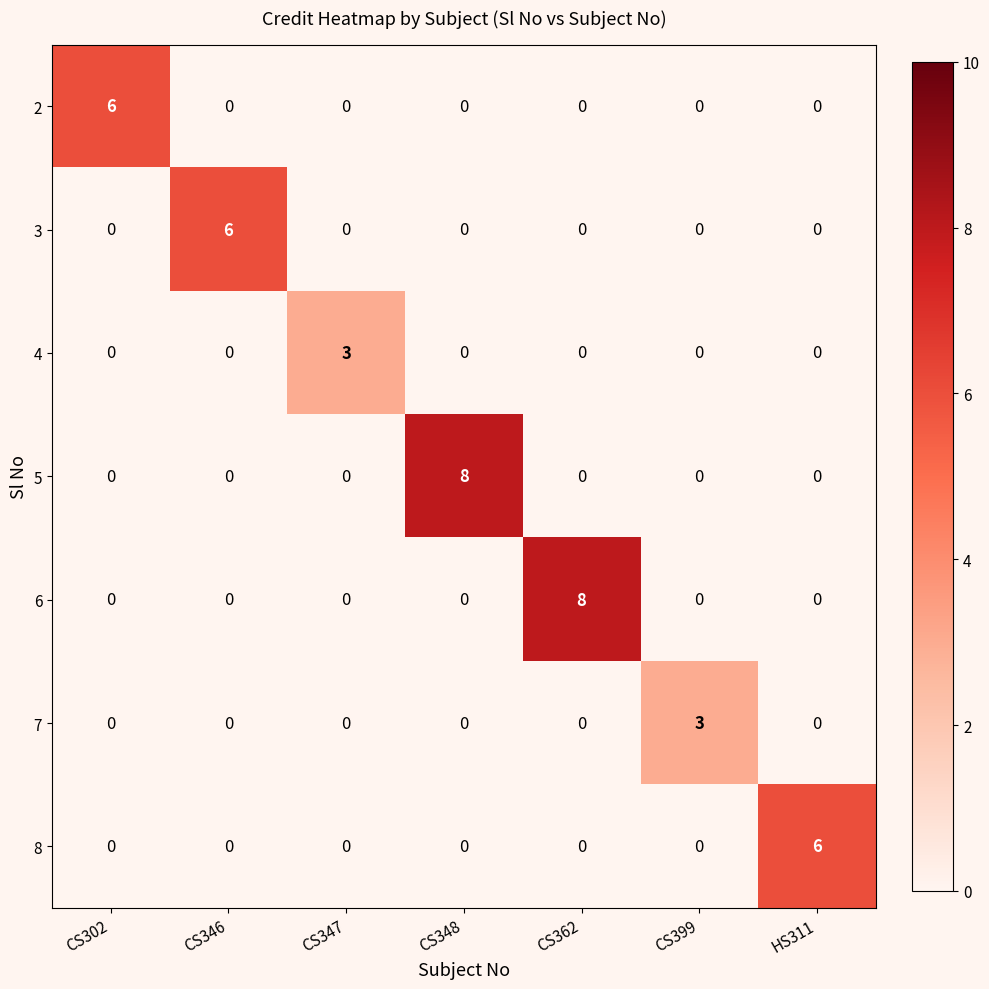

How many 7 values are between 0 and 1?

6